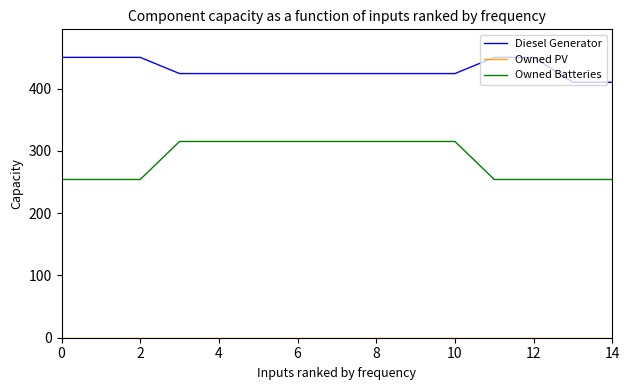

Count the number of categories in the chart.

15